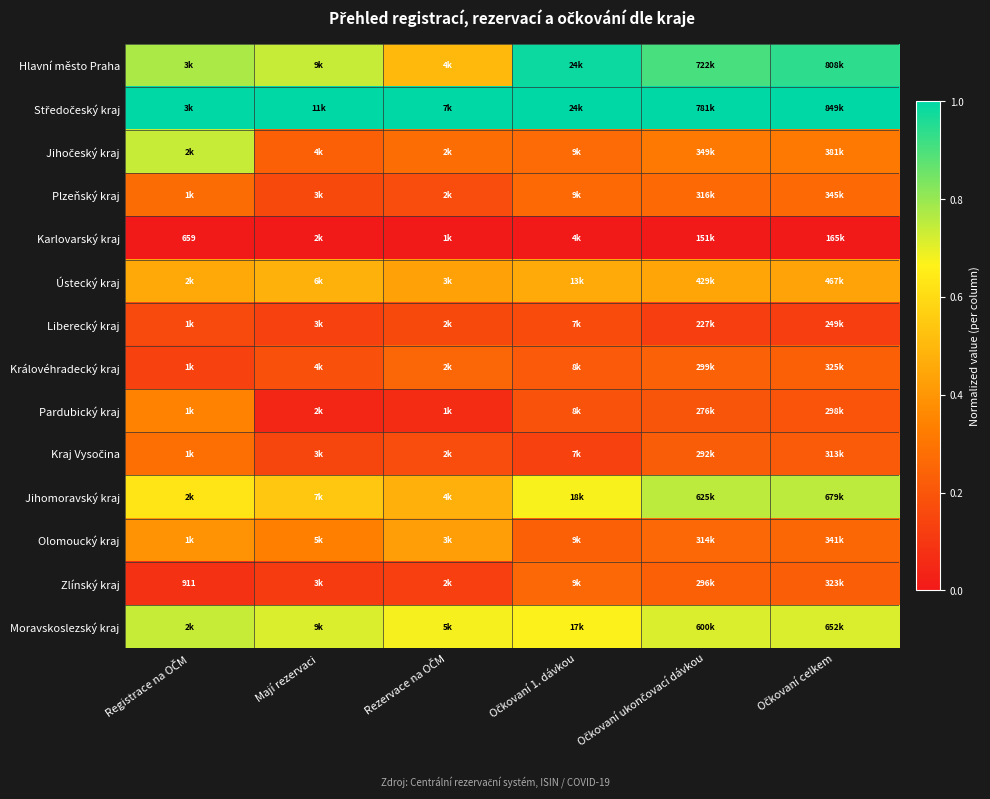

Rank the series at Rezervace na OČM from lowest to highest value.

Karlovarský kraj, Pardubický kraj, Zlínský kraj, Liberecký kraj, Plzeňský kraj, Kraj Vysočina, Královéhradecký kraj, Jihočeský kraj, Olomoucký kraj, Ústecký kraj, Jihomoravský kraj, Hlavní město Praha, Moravskoslezský kraj, Středočeský kraj